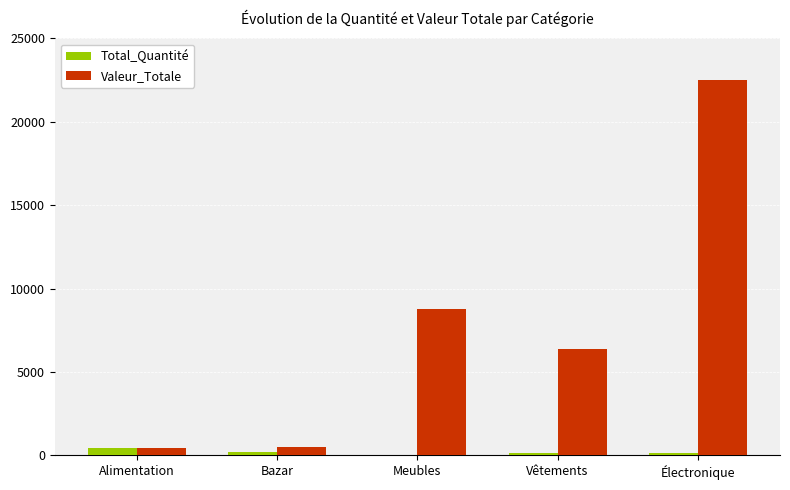

Is the value of Valeur_Totale at Alimentation greater than the value of Total_Quantité at Vêtements?

Yes